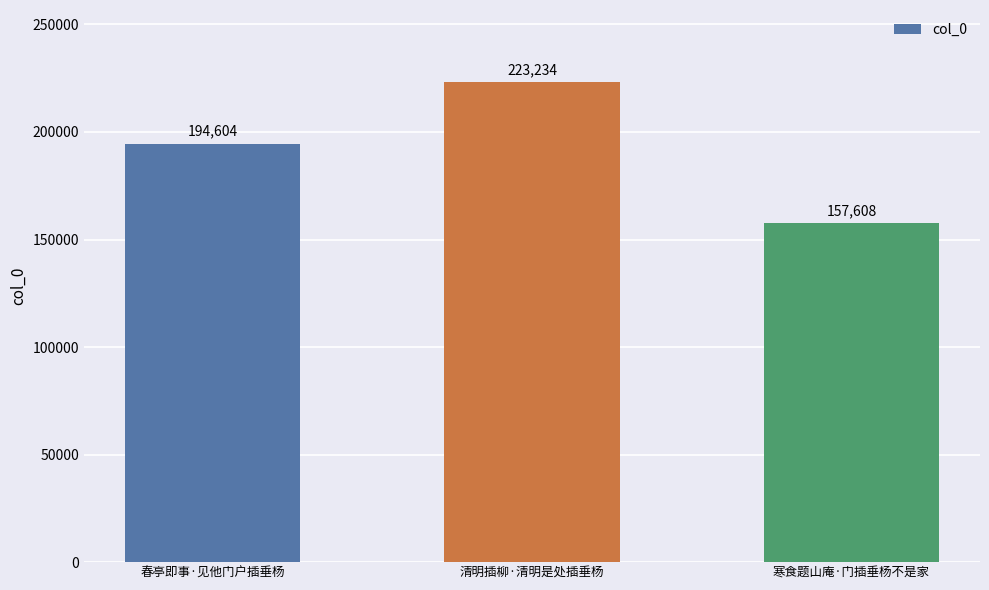

How many series are shown in this chart?

1